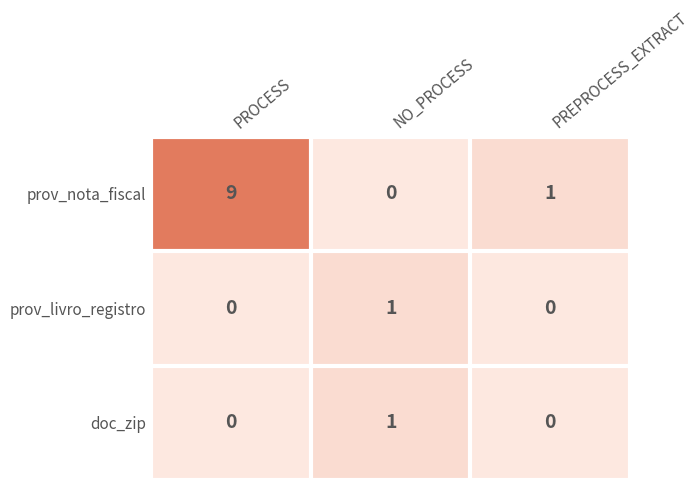

Reading left to right, what are all the values shown in this chart?

prov_nota_fiscal: 9	0	1
prov_livro_registro: 0	1	0
doc_zip: 0	1	0